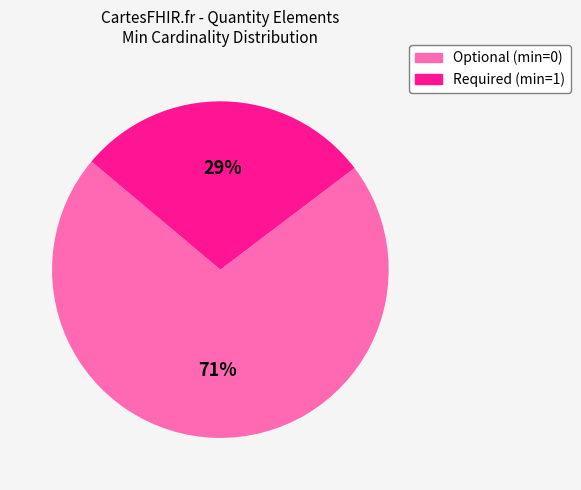

Is there a majority slice in this chart?

Yes